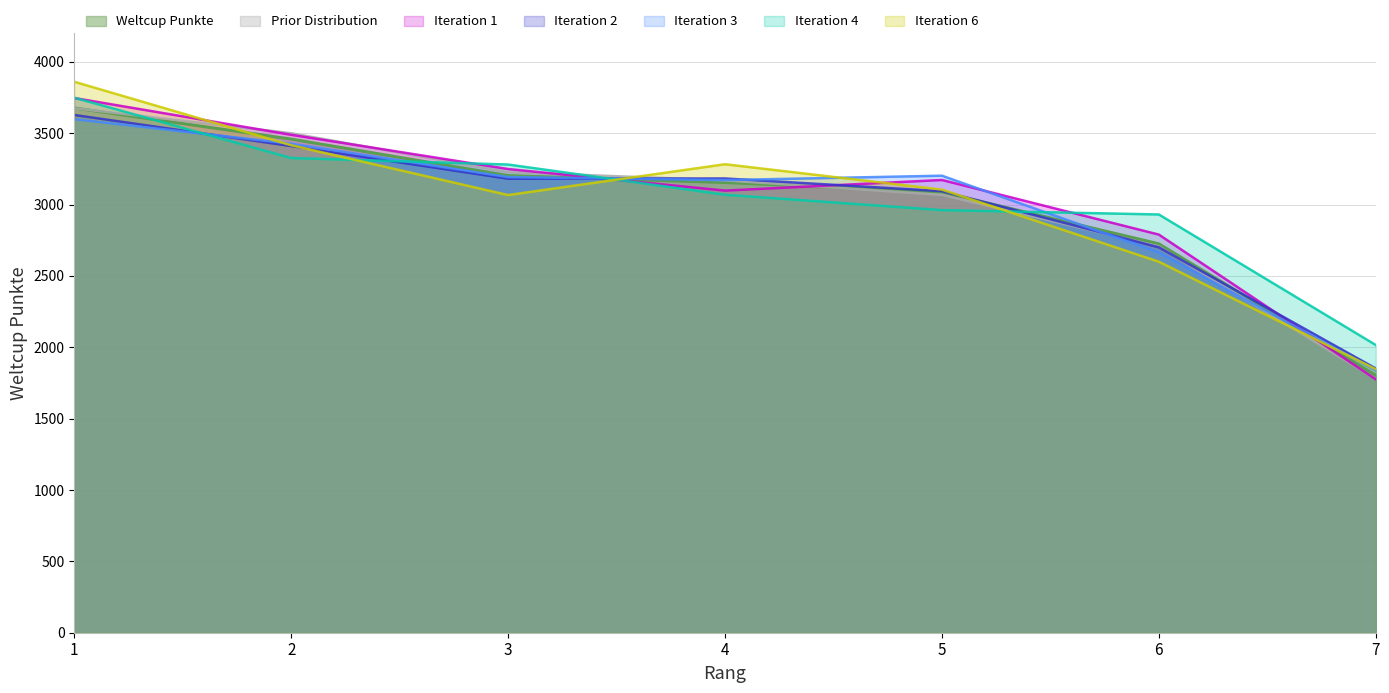

How many data points are less than 3155?

3